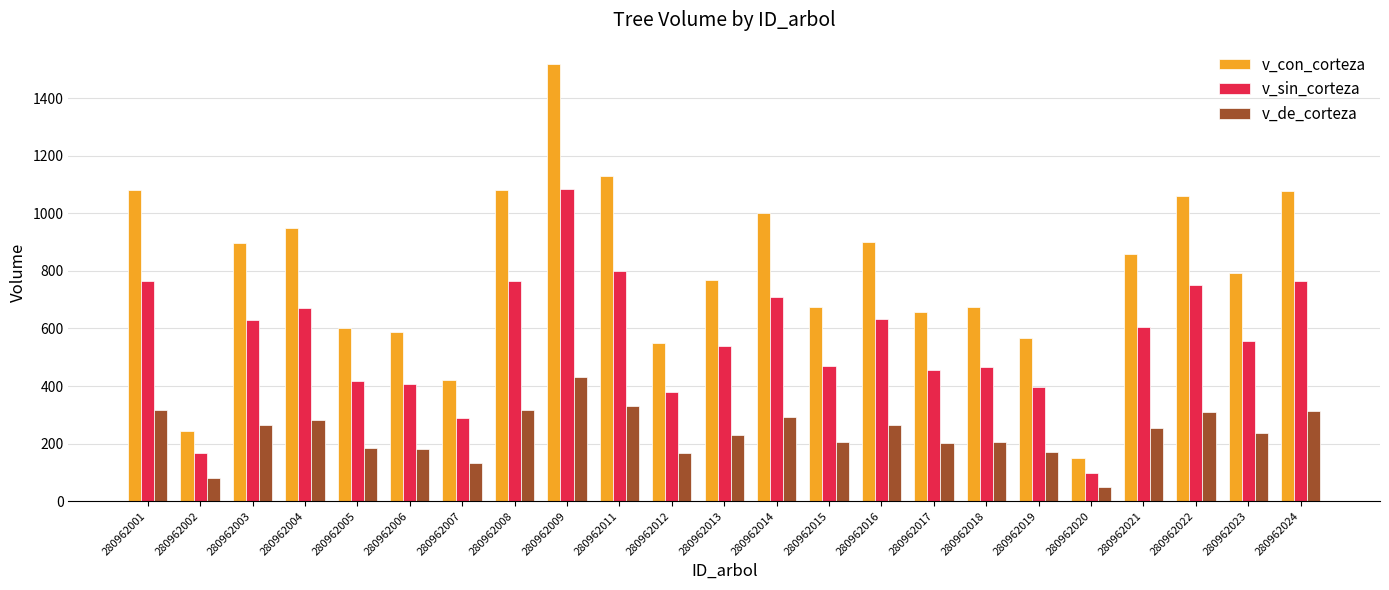

Which category has the highest value across all series?

280962009